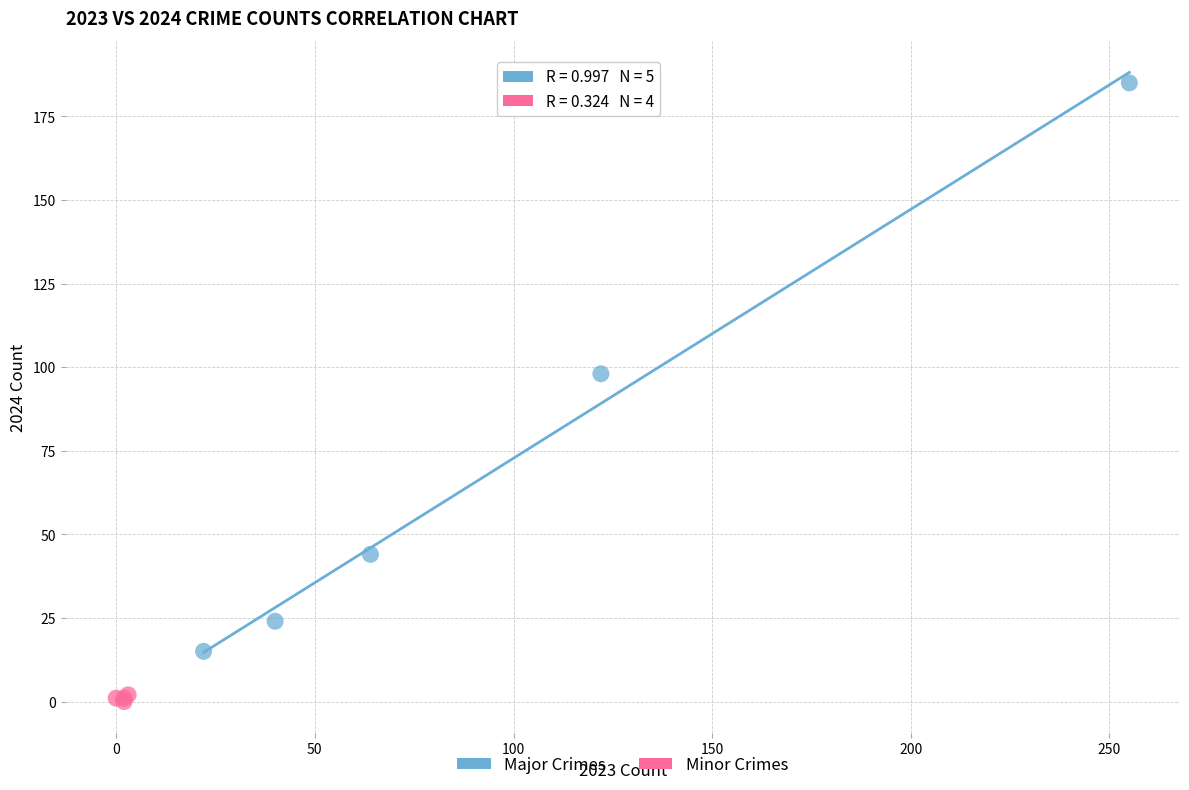

Which series has the largest Y range (max minus min)?

Major Crimes